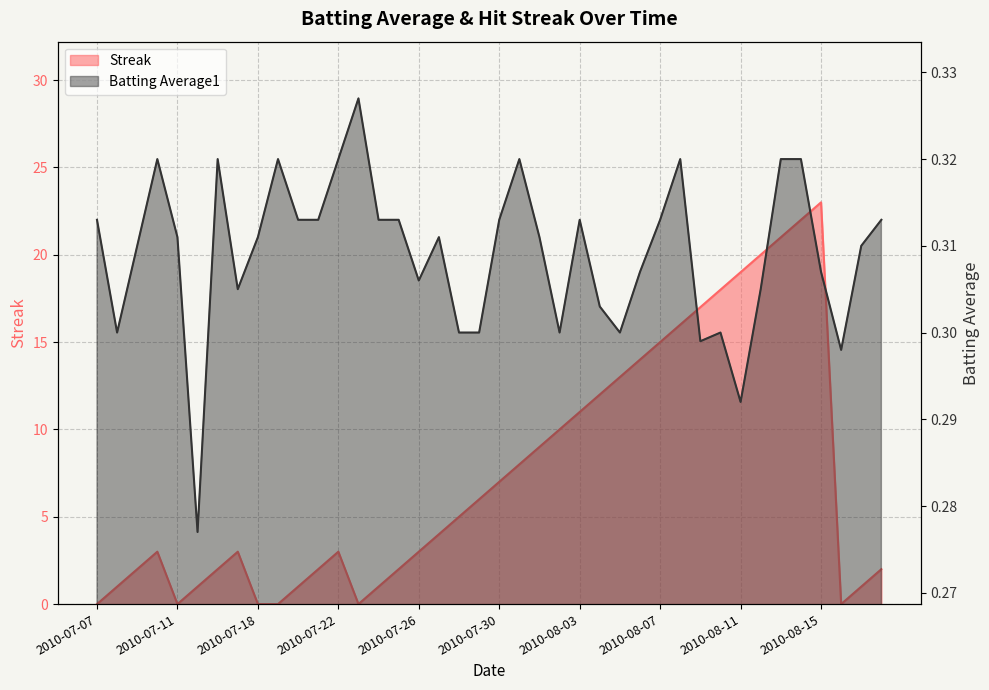

Between 2010-07-25 and 2010-08-04, which series saw the biggest shift?

Streak